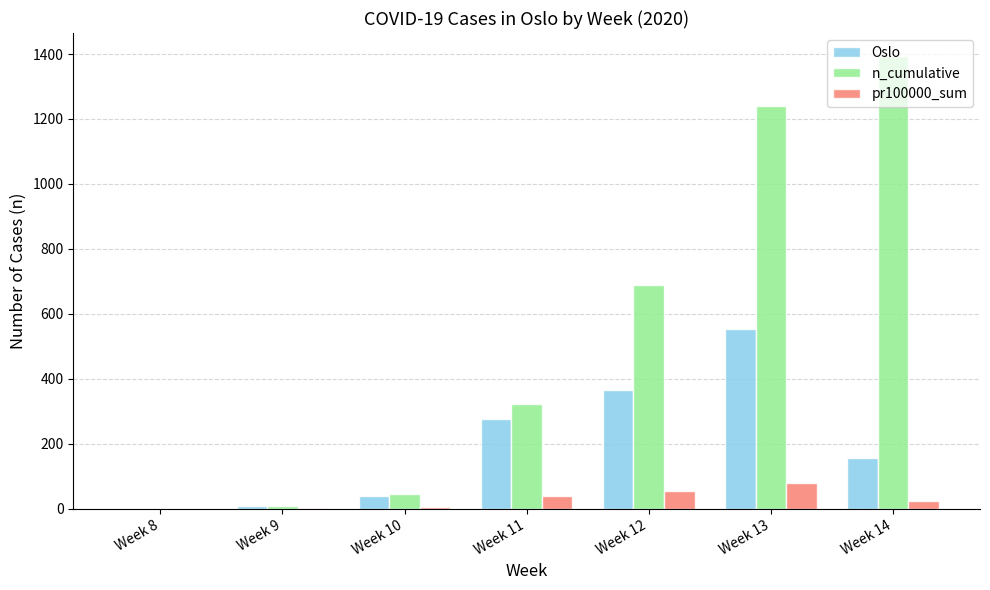

What is the sum of all n_cumulative values?

3698.0